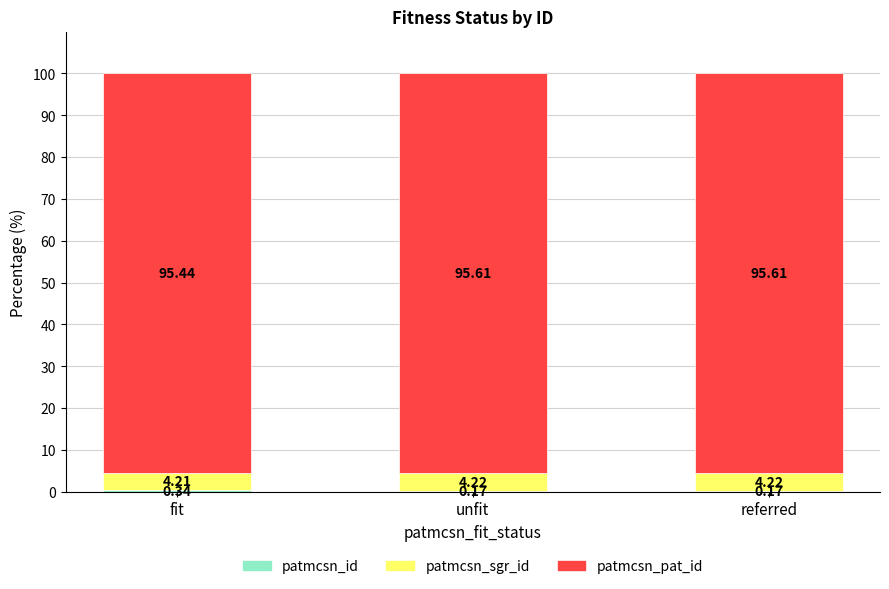

Does the chart contain stacked bars?

Yes